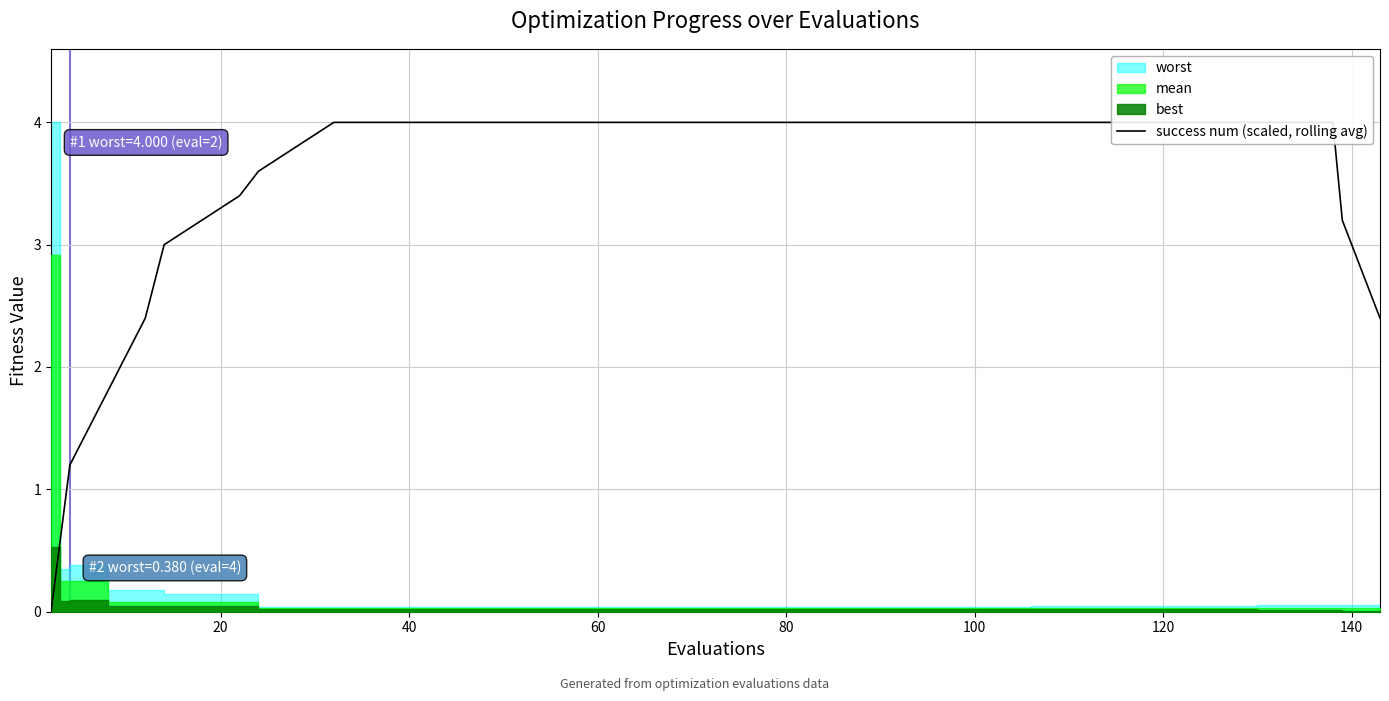

How many lines are shown in the chart?

1